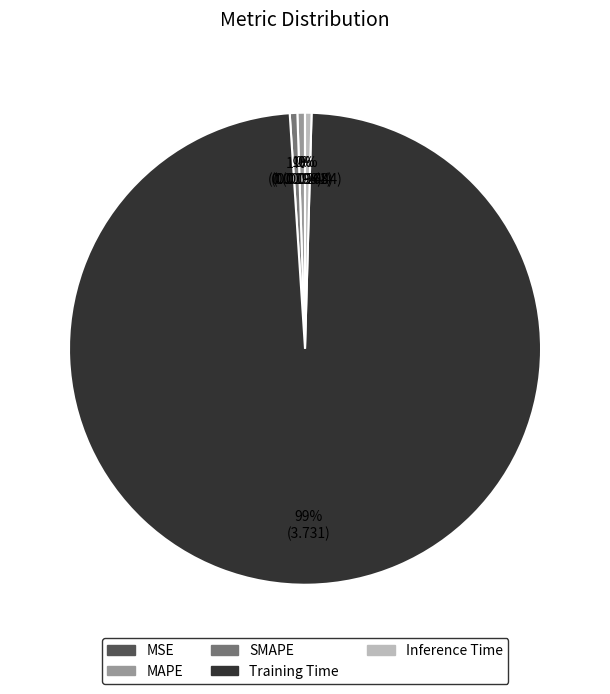

Combined, do MAPE and Training Time account for over 50%?

Yes